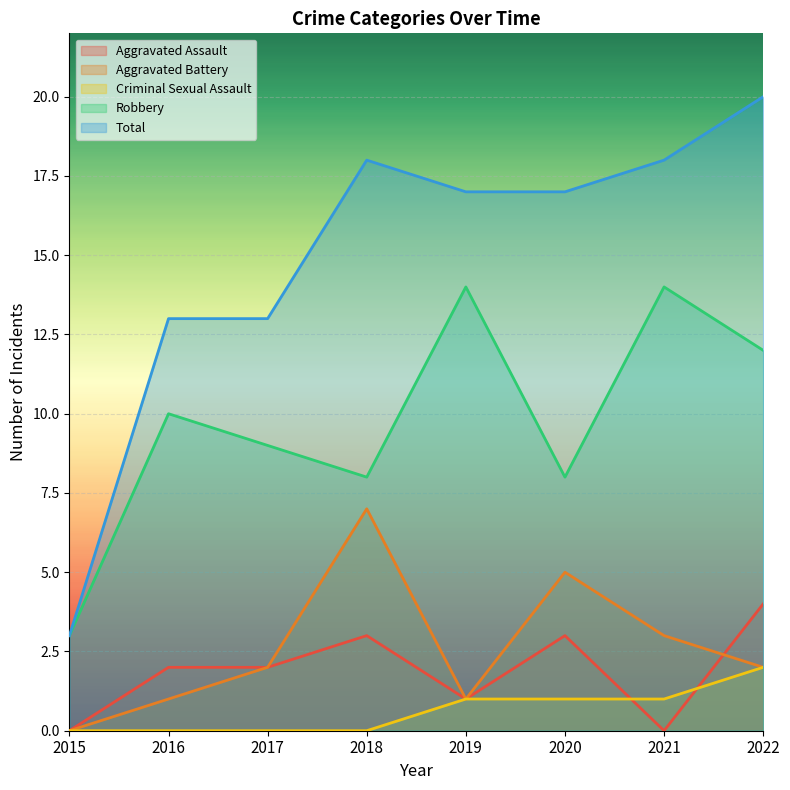

What is the difference between the second highest and minimum values in the Aggravated Battery series?

5